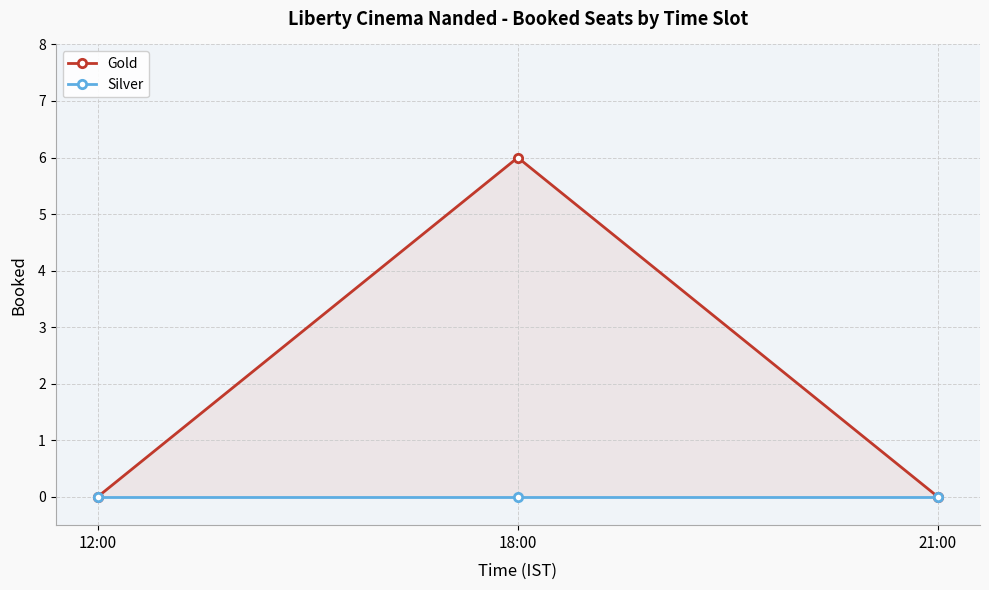

True or false: Gold has a value of -3 at 21:00.

False